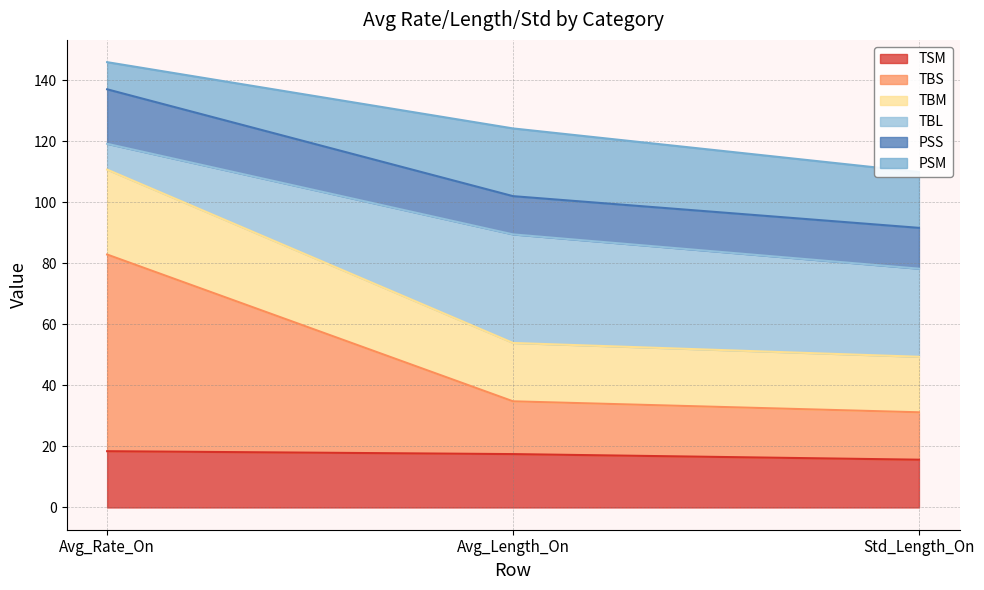

Does the chart display data point markers on the line(s)?

No